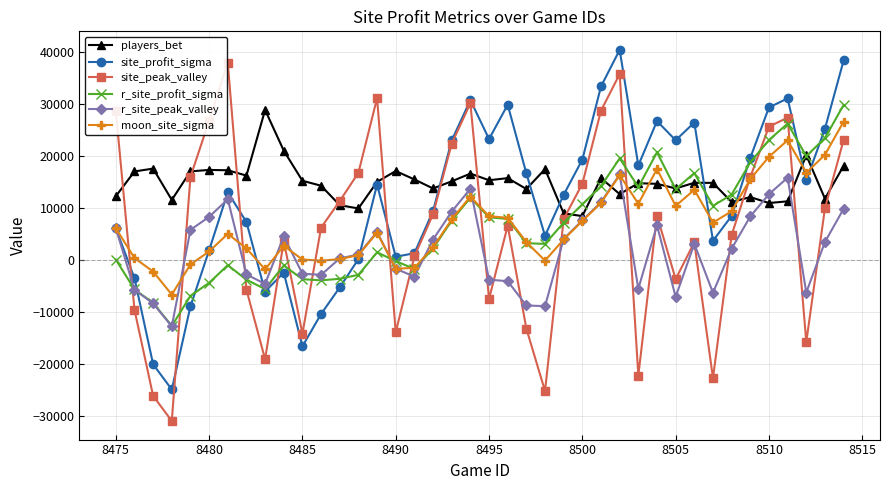

True or false: r_site_profit_sigma has more than 0 interior local peaks.

True